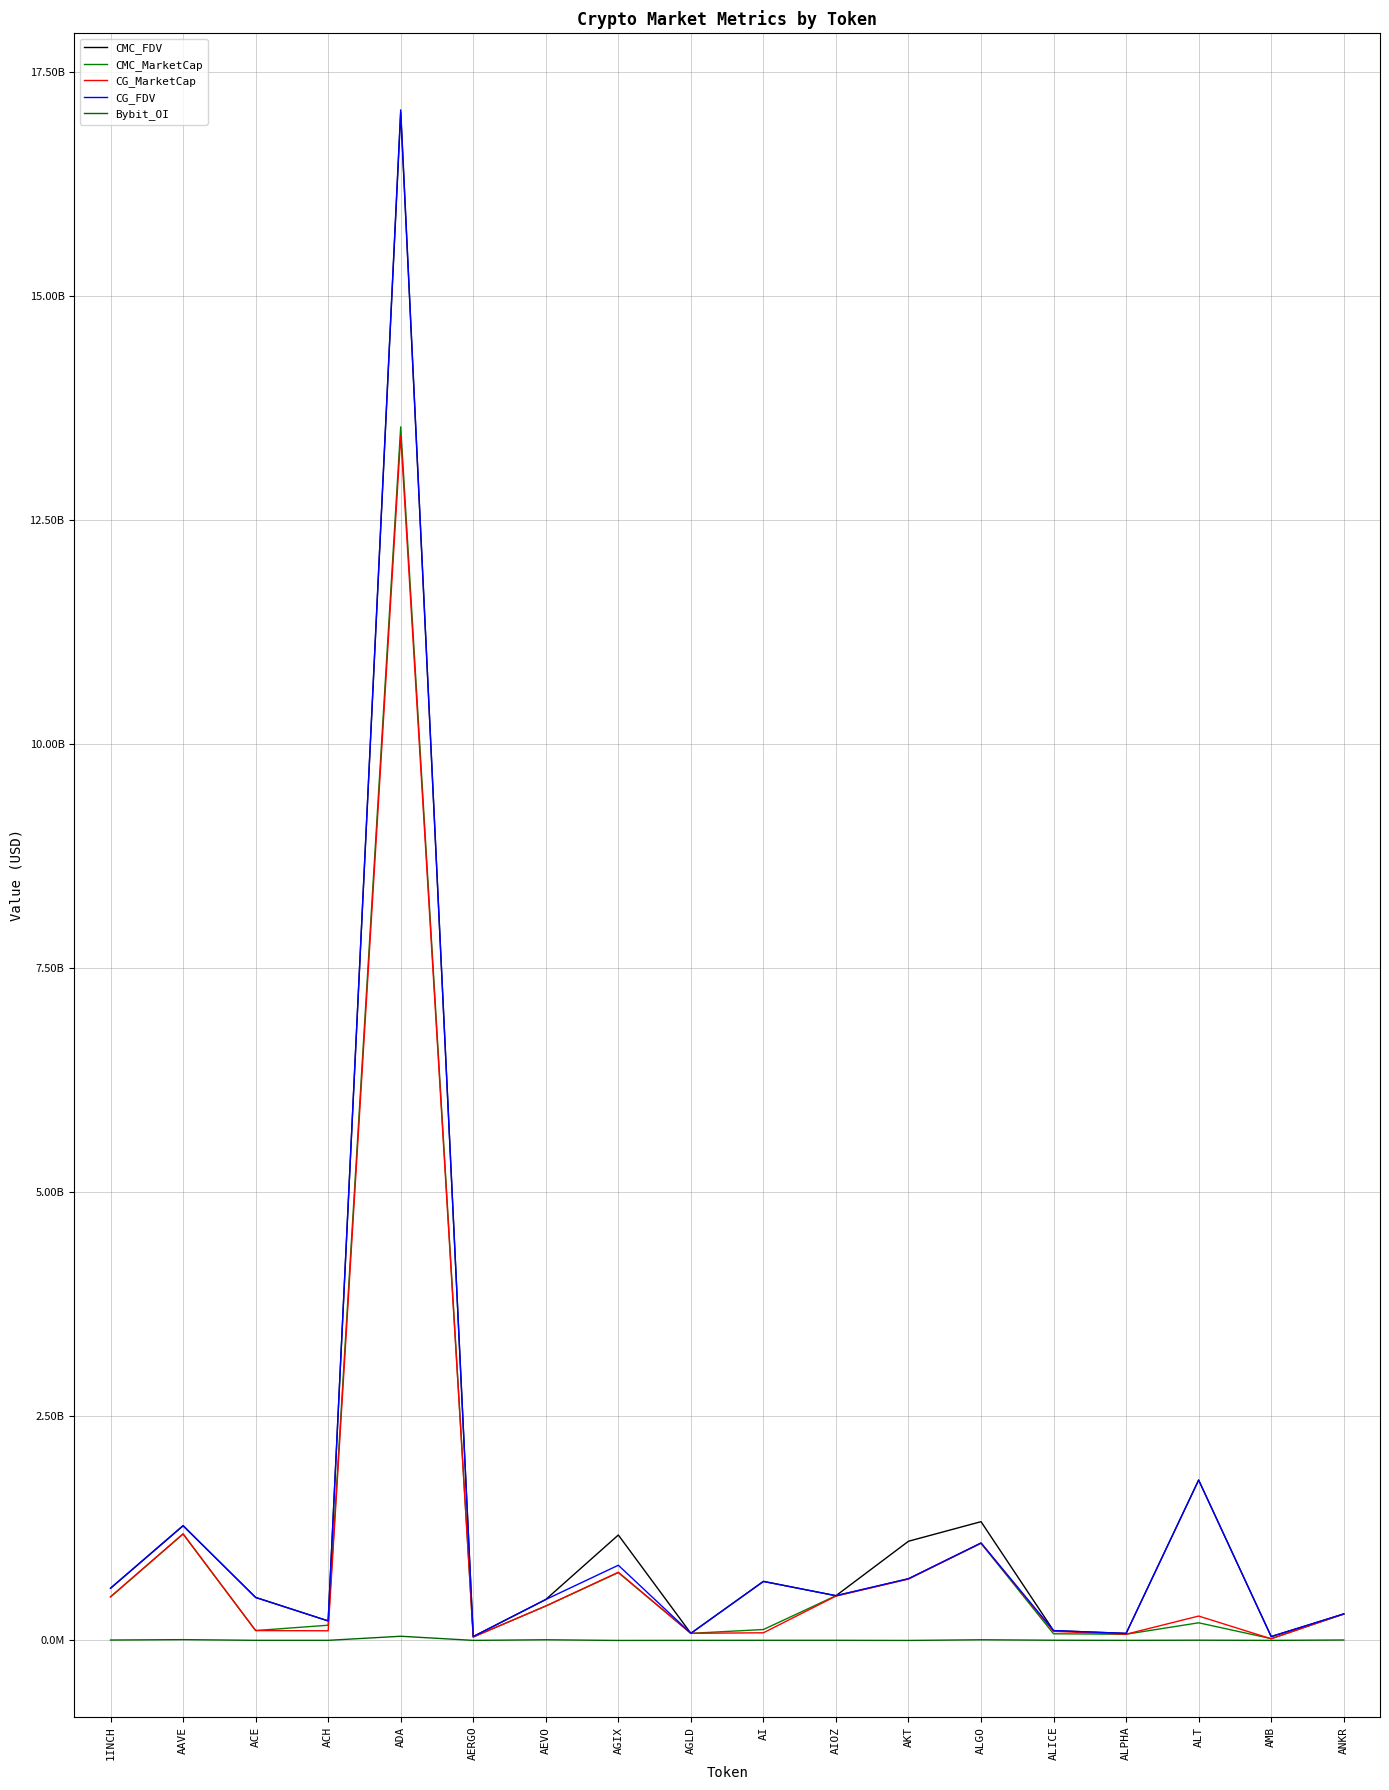

At ALICE, list the series in order from smallest to largest.

Bybit_OI, CMC_MarketCap, CG_MarketCap, CMC_FDV, CG_FDV